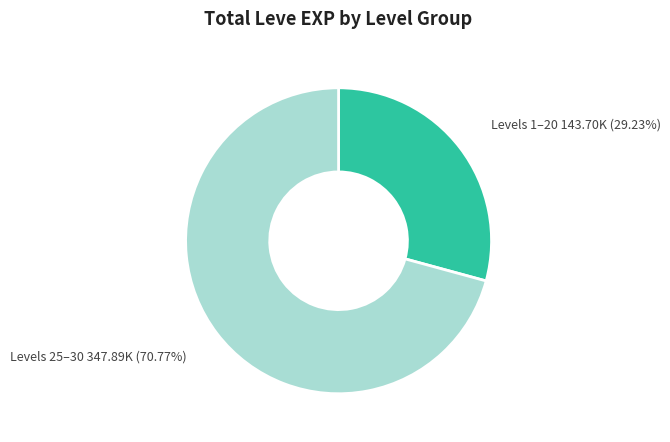

How many segments does this pie chart have?

2